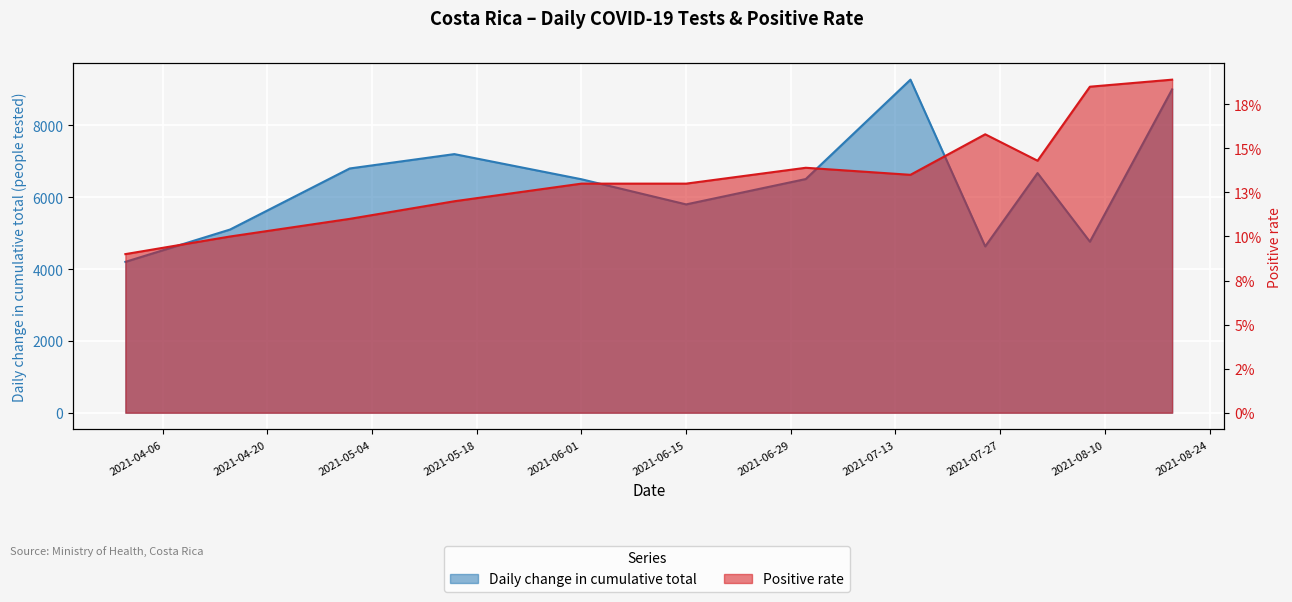

List the labels in order of Daily change in cumulative total value, smallest first.

2021-04-01, 2021-07-25, 2021-08-08, 2021-04-15, 2021-06-15, 2021-06-01, 2021-07-01, 2021-08-01, 2021-05-01, 2021-05-15, 2021-08-19, 2021-07-15